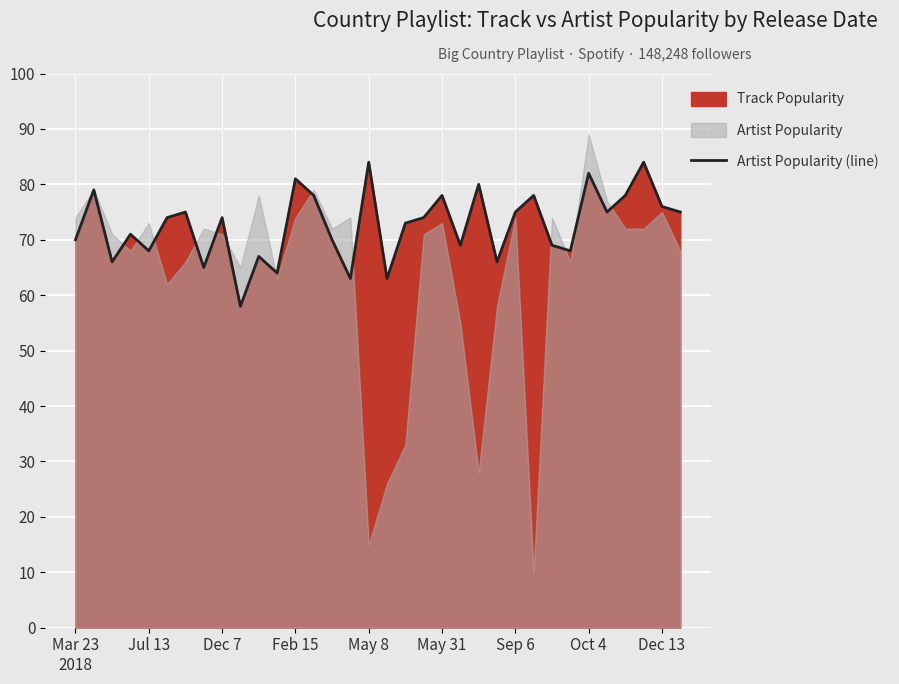

Is it true that Artist Popularity (line) equals 81 at Feb 15?

True